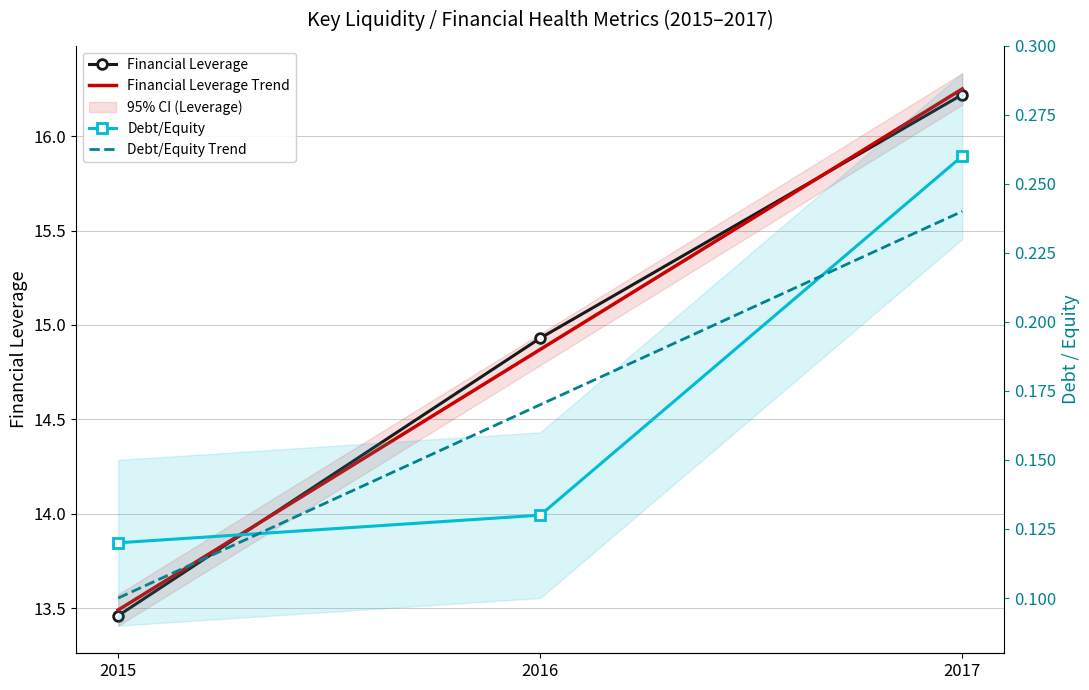

Which series has the largest range (max minus min)?

Financial Leverage Trend